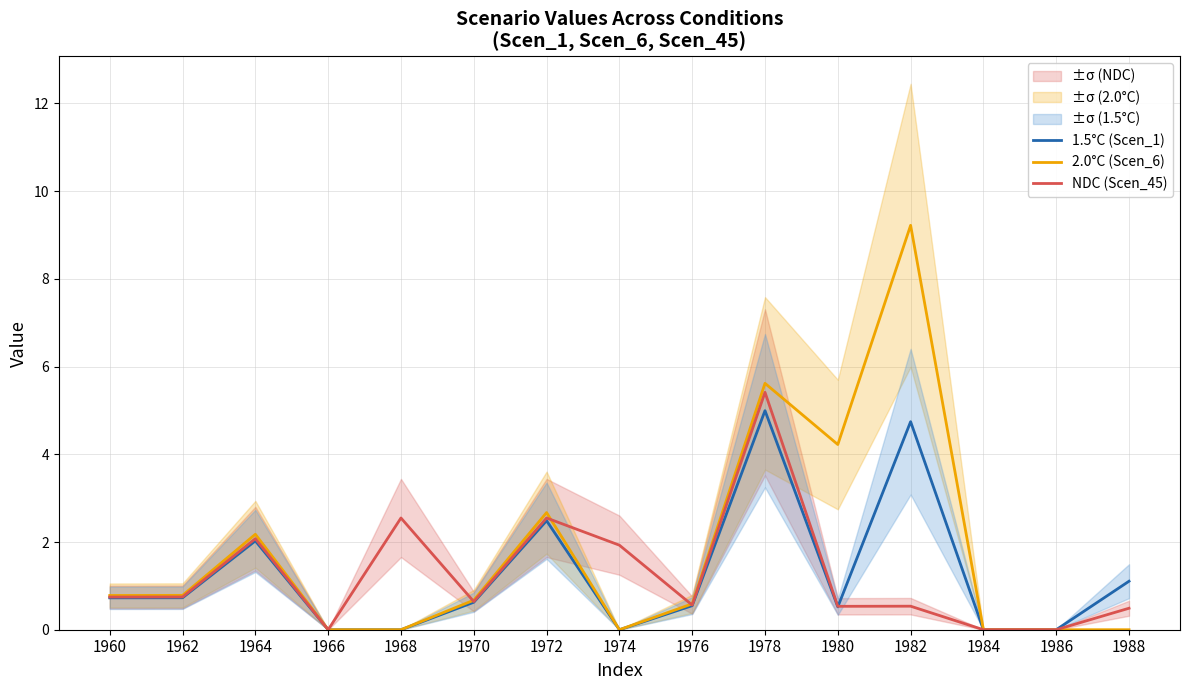

After their last crossing, which series has the higher values: NDC (Scen_45) or 2.0°C (Scen_6)?

2.0°C (Scen_6)